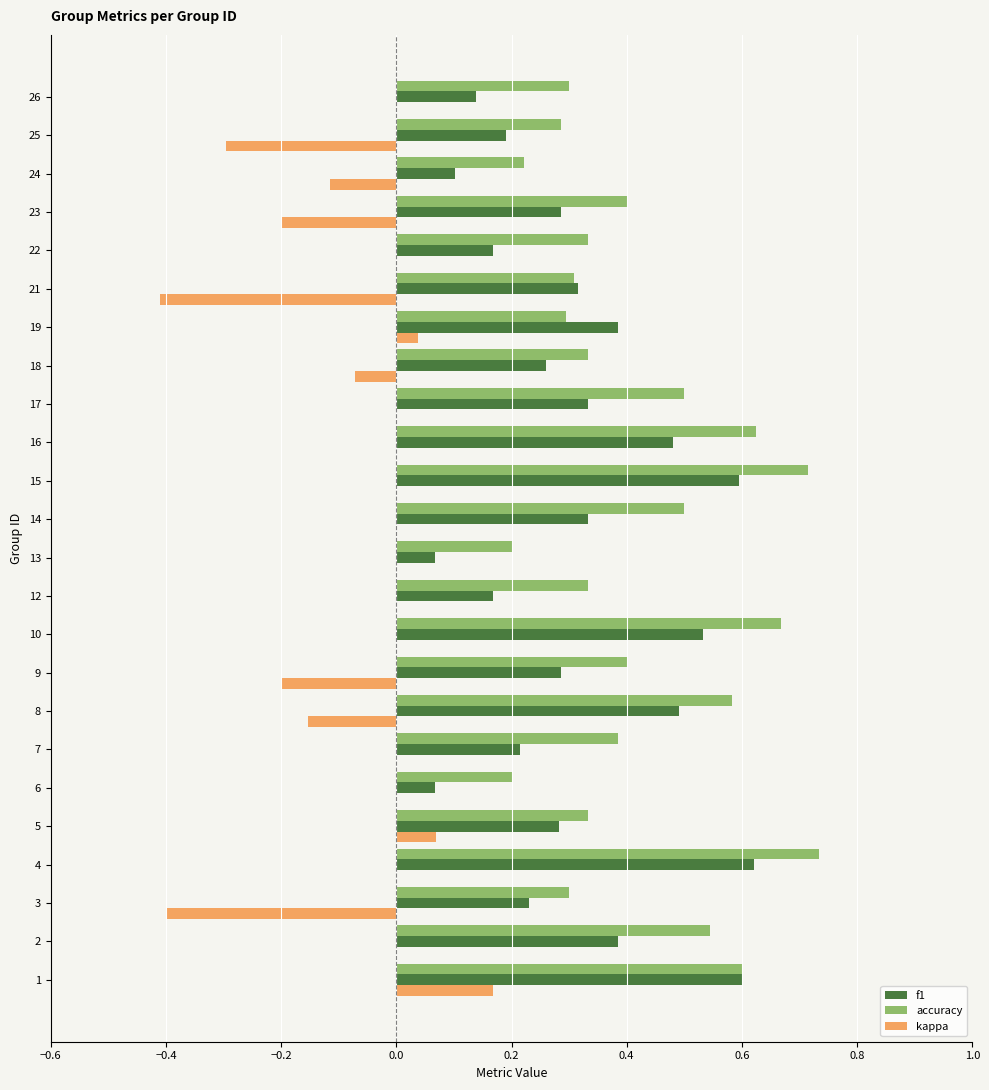

Which series has the largest total across all categories?

accuracy